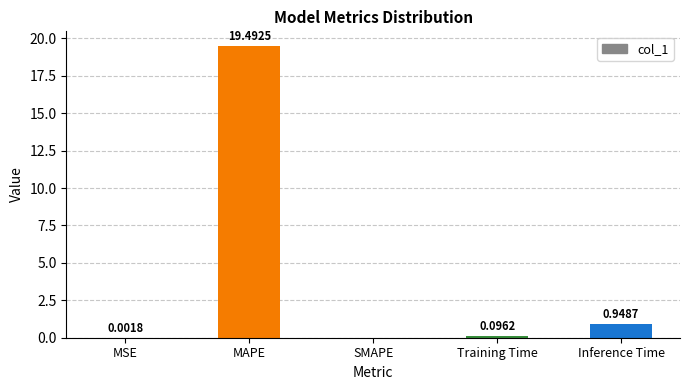

What is the sum of all values?

20.5